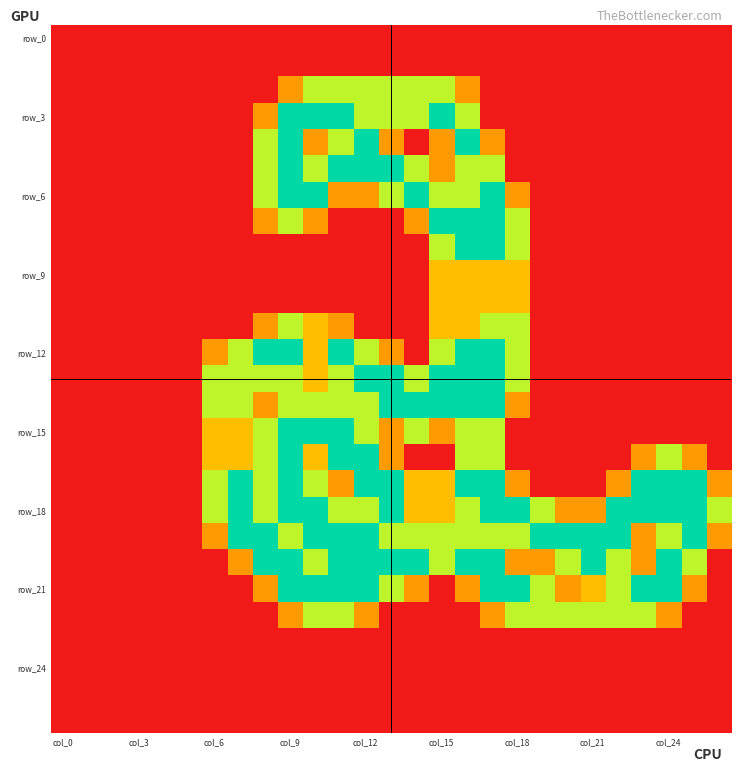

What is the greatest value displayed?

2.0